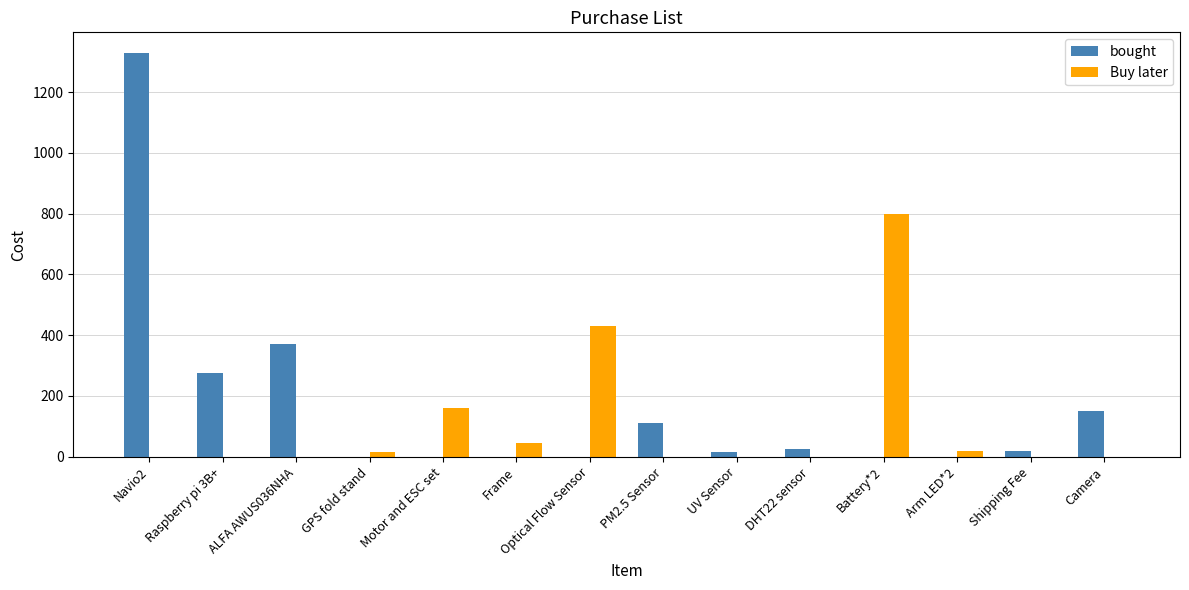

Does the chart contain stacked bars?

No